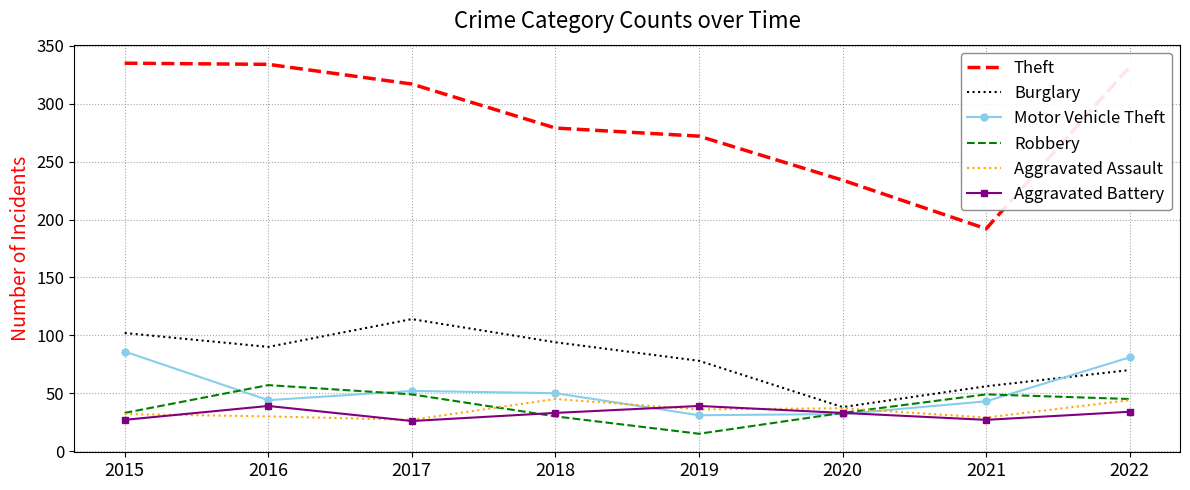

The value of Robbery at 2018 is 30. True or false?

True